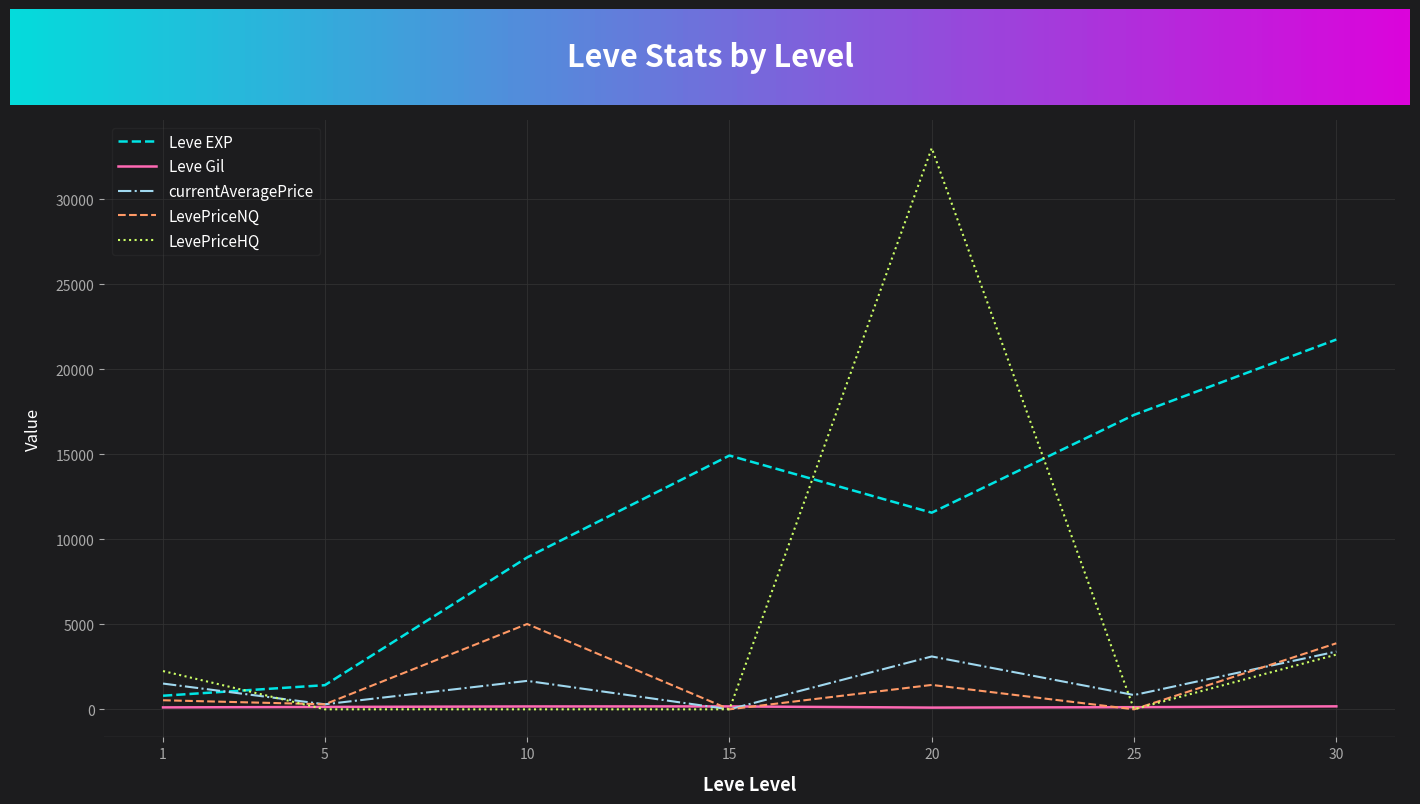

List the series in order of their peak value, lowest first.

Leve Gil, currentAveragePrice, LevePriceNQ, Leve EXP, LevePriceHQ